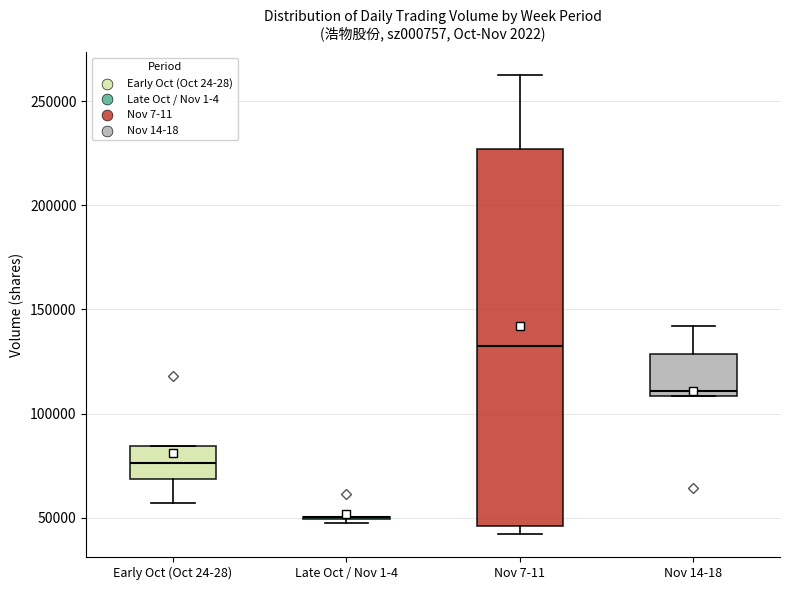

Where is the lower edge of the box for Nov 14-18 on the y-axis? The values are not printed on the chart, so give them approximately, as read against the axis.

110000